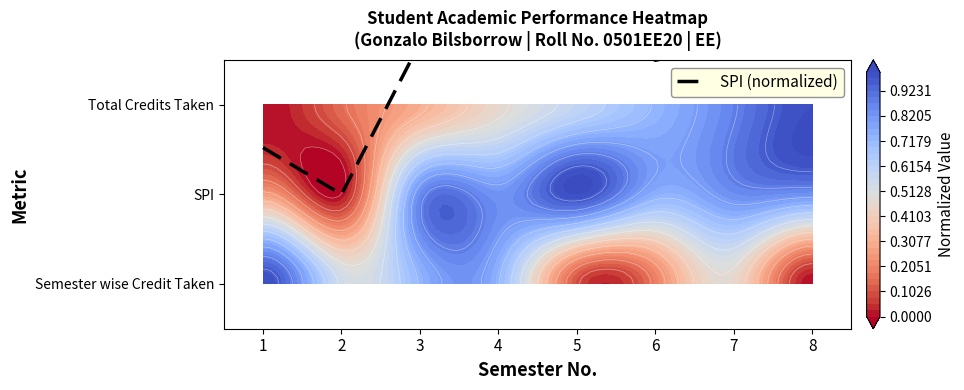

The chart shows a value of 0.9 at 6. True or false?

False